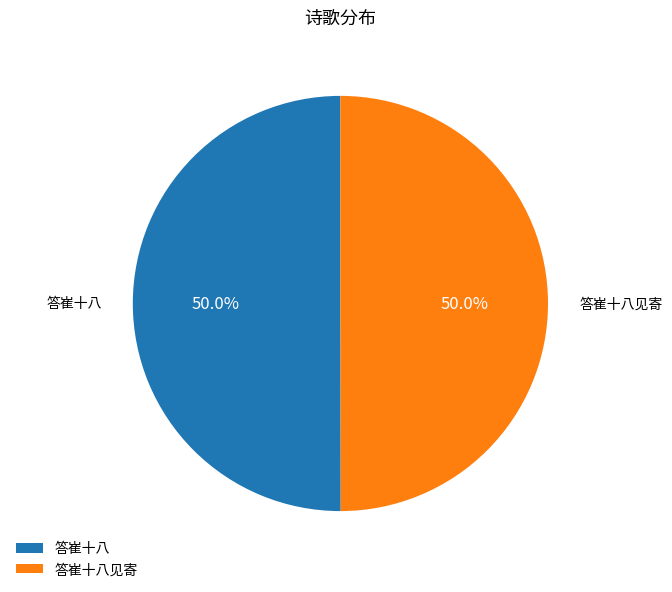

What portion of the pie excludes 答崔十八见寄?

50.0%